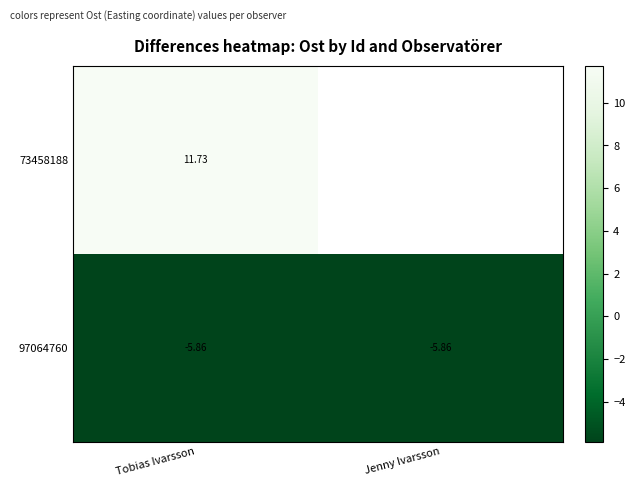

Is it true that 73458188 equals 21.1 at Tobias Ivarsson?

False